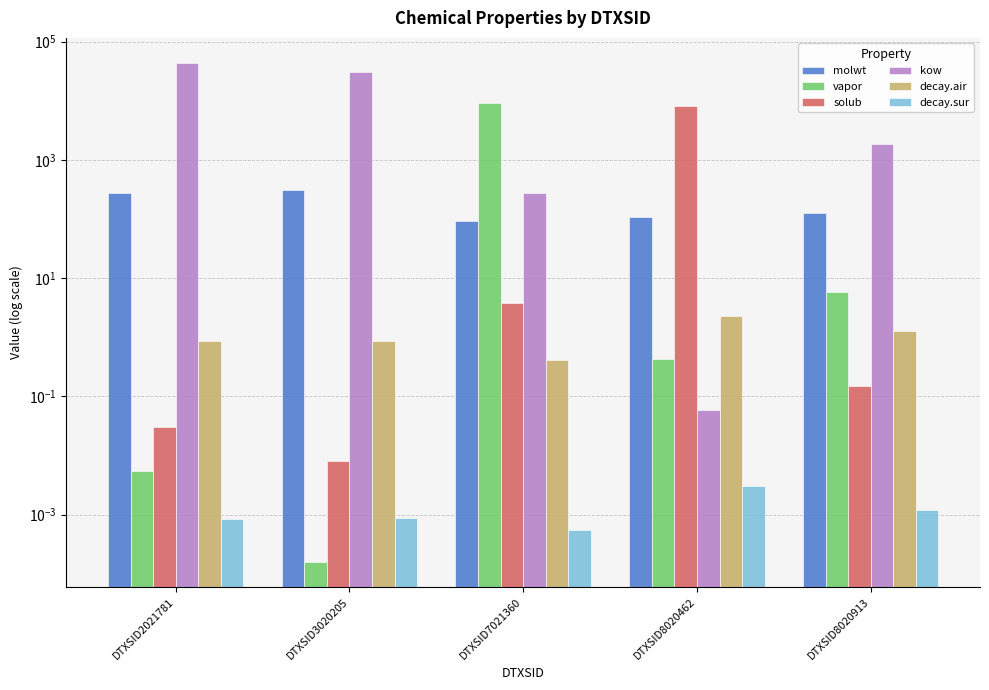

What is the difference between the second highest and second lowest values in the vapor series?

5.8